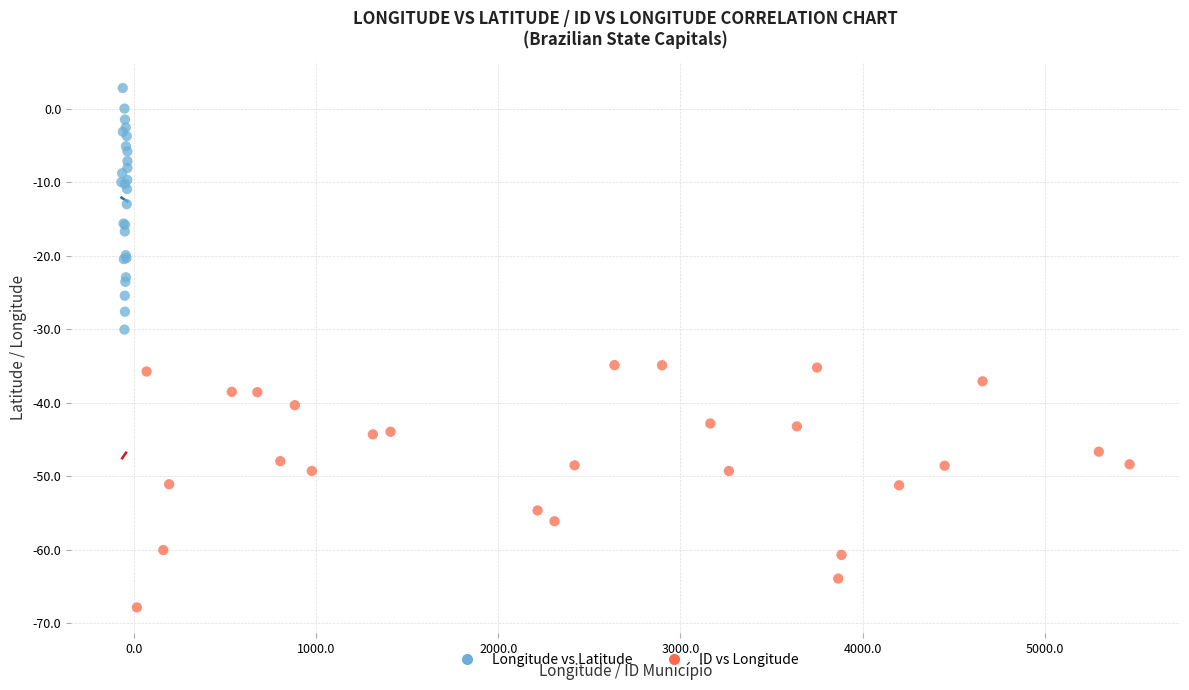

Which series contains the highest Y value?

Longitude vs Latitude